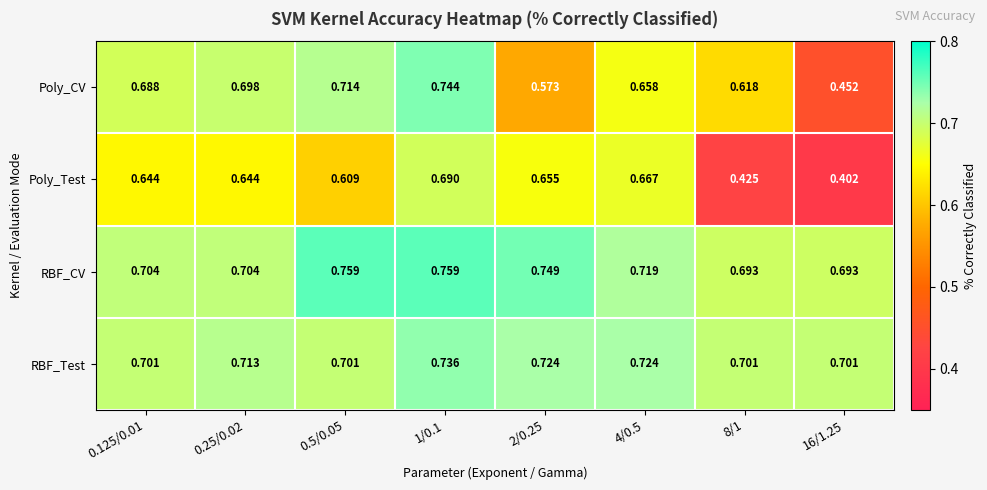

Which series has the largest range (max minus min)?

Poly_CV